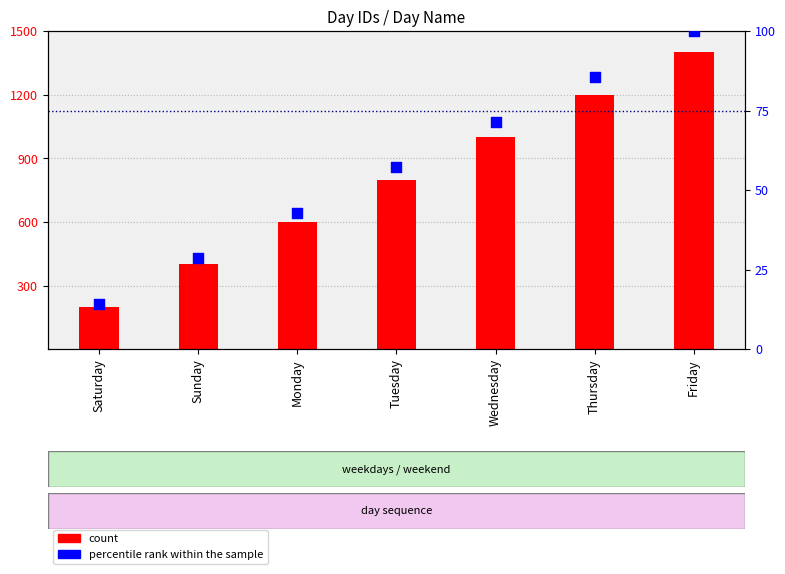

At how many categories does at least one series exceed 1345?

1